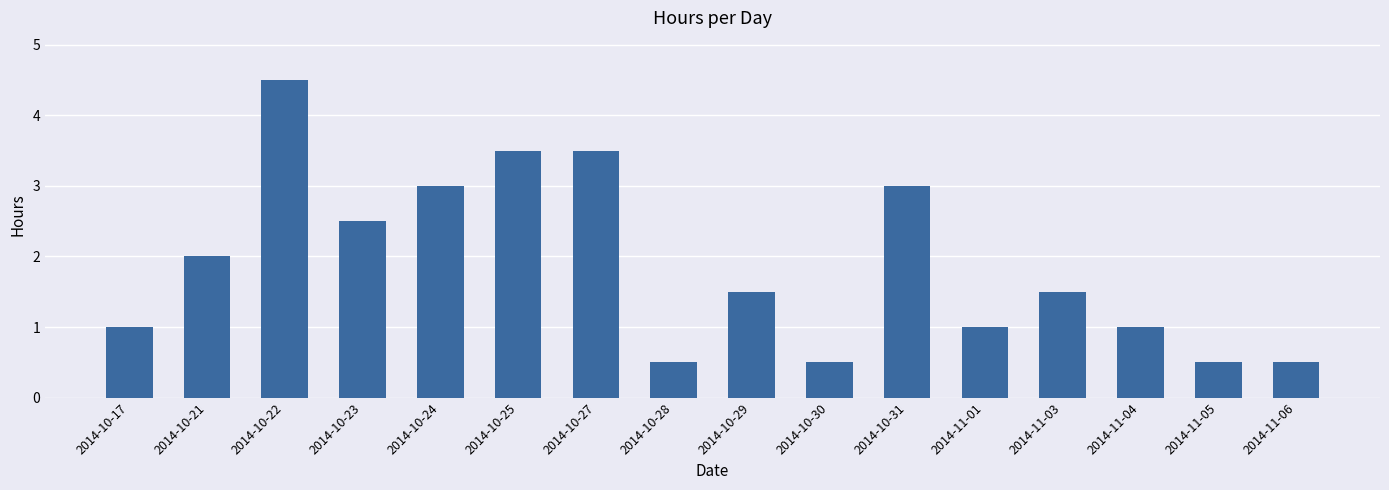

How many bars are there in total?

16